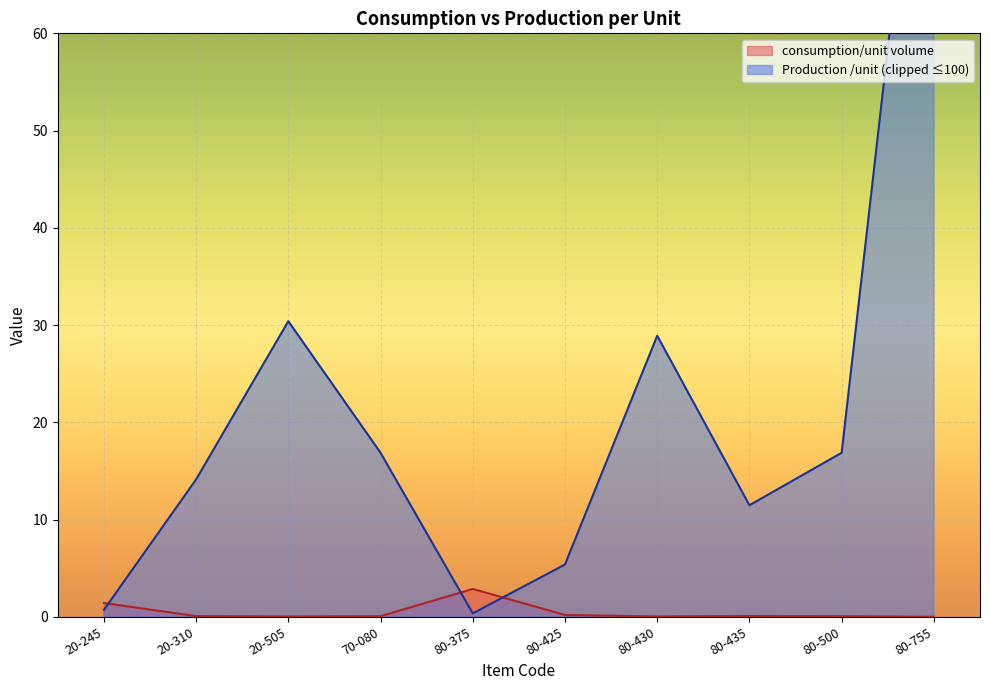

True or false: consumption/unit volume has a value of 0.0 at 80-755.

True